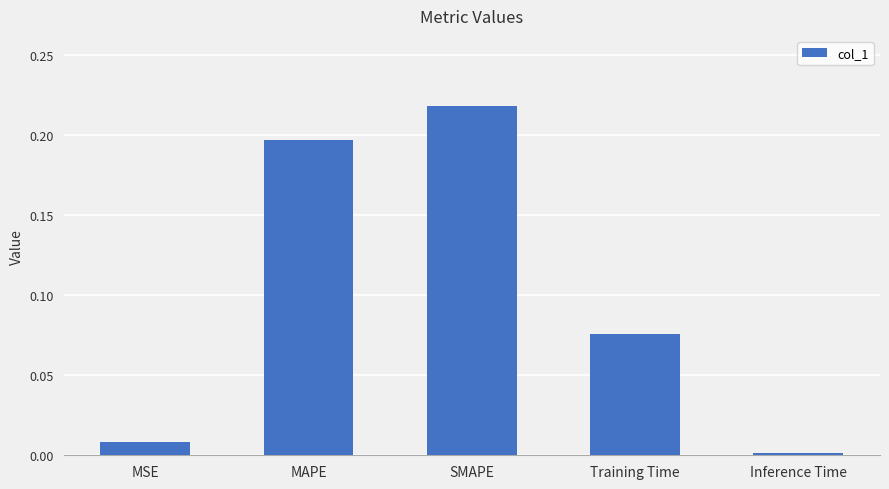

What is the sum of all values?

0.5